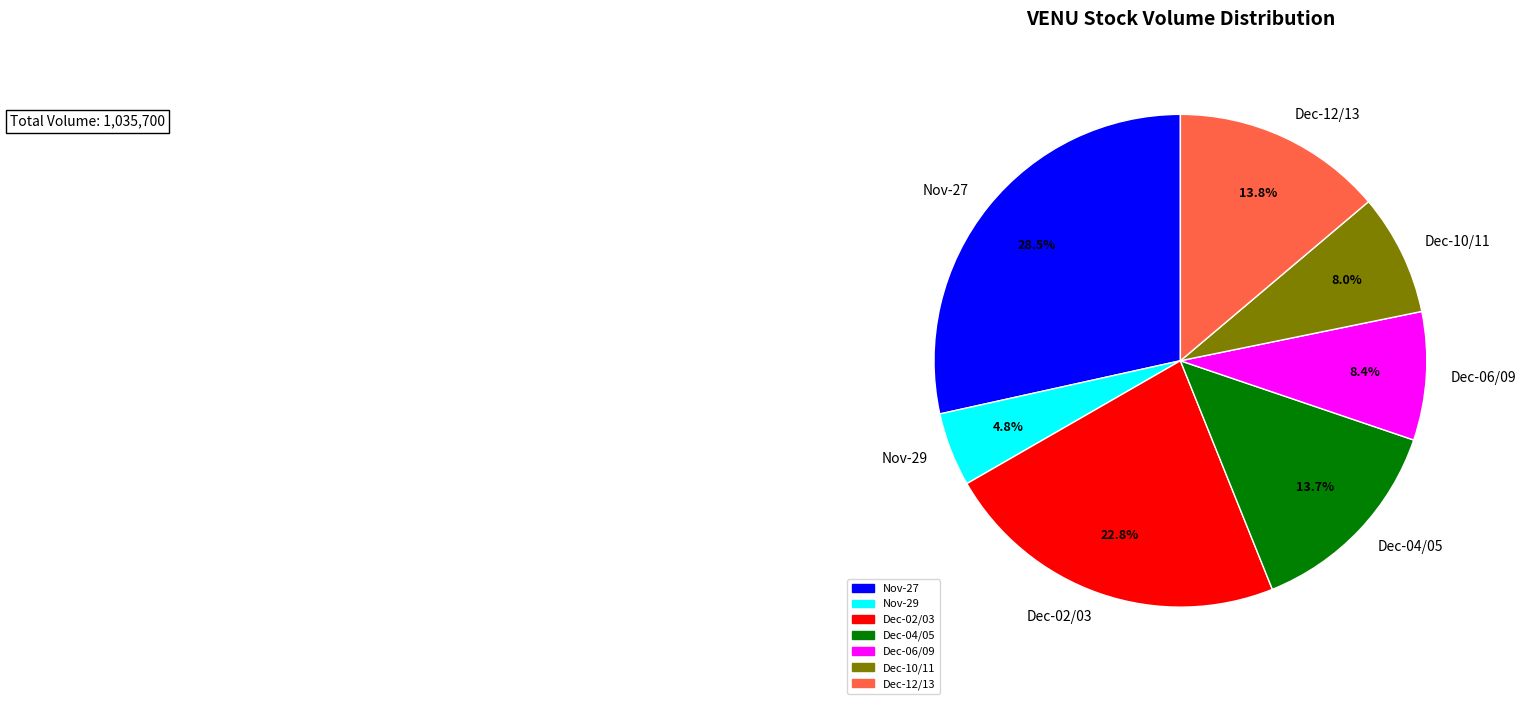

How many segments does this pie chart have?

7